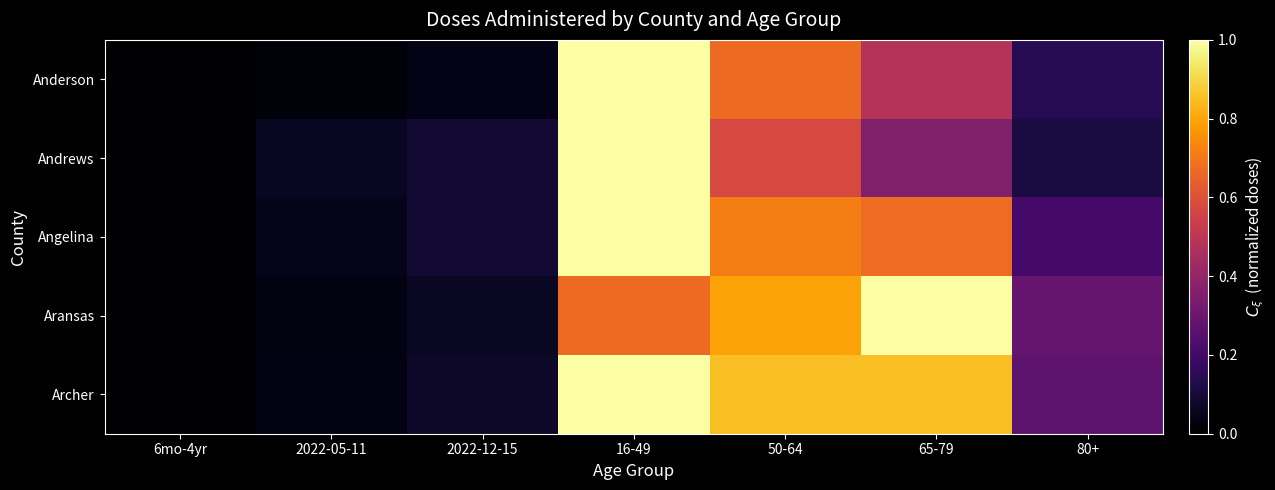

Reading left to right, what are all the values shown in this chart?

Anderson: 6mo-4yr=0.0	2022-05-11=0.0	2022-12-15=0.0	16-49=1.0	50-64=0.7	65-79=0.5	80+=0.1
Andrews: 6mo-4yr=0.0	2022-05-11=0.1	2022-12-15=0.1	16-49=1.0	50-64=0.6	65-79=0.4	80+=0.1
Angelina: 6mo-4yr=0.0	2022-05-11=0.0	2022-12-15=0.1	16-49=1.0	50-64=0.7	65-79=0.7	80+=0.2
Aransas: 6mo-4yr=0.0	2022-05-11=0.0	2022-12-15=0.1	16-49=0.7	50-64=0.8	65-79=1.0	80+=0.3
Archer: 6mo-4yr=0.0	2022-05-11=0.0	2022-12-15=0.1	16-49=1.0	50-64=0.9	65-79=0.9	80+=0.3